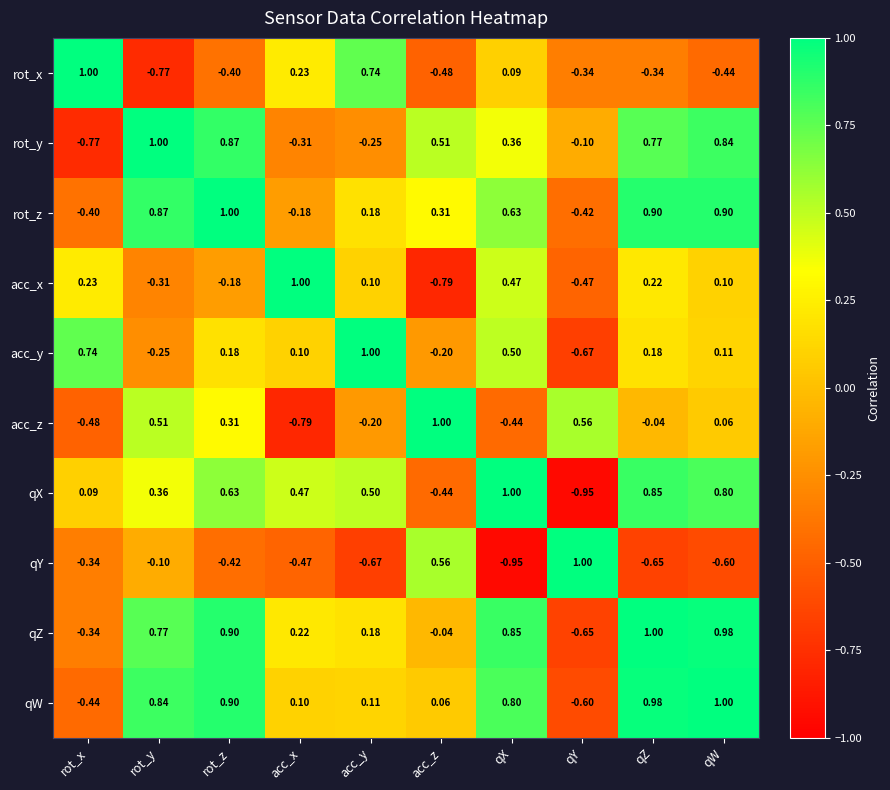

Where does the acc_x series first go above 0?

rot_x